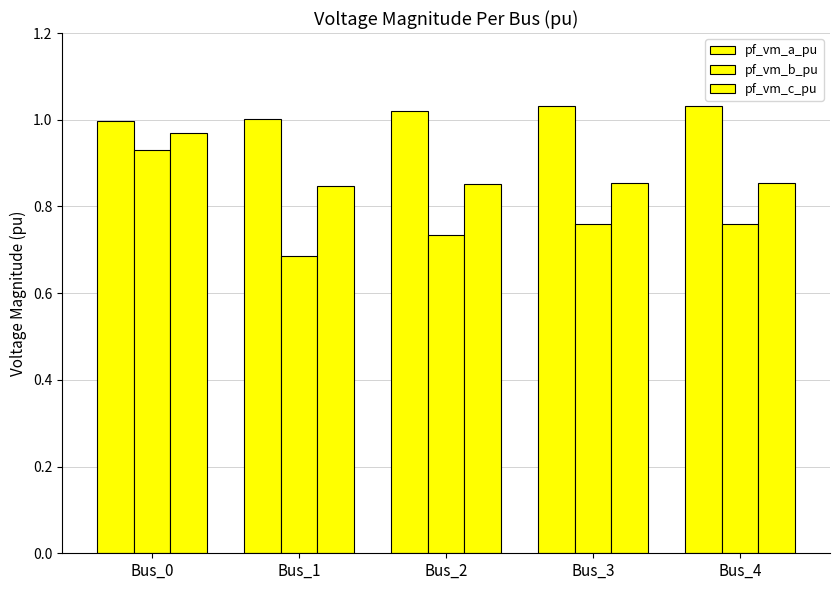

How many distinct data groups are displayed?

3